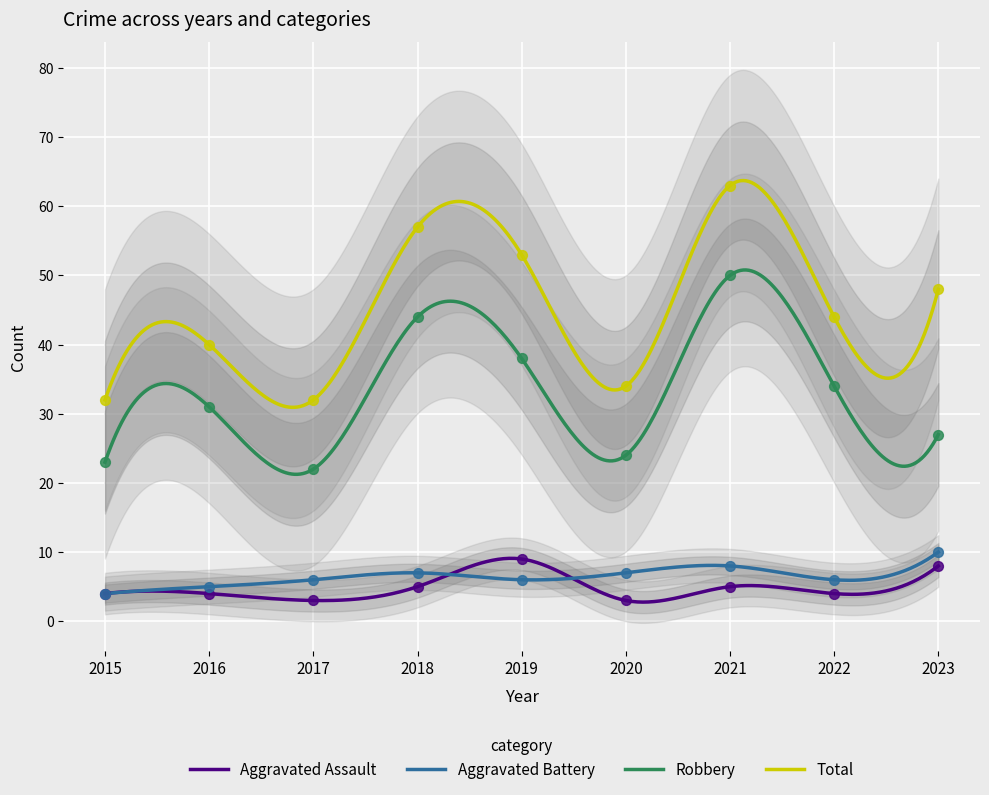

Which series contains the highest Y value?

Total